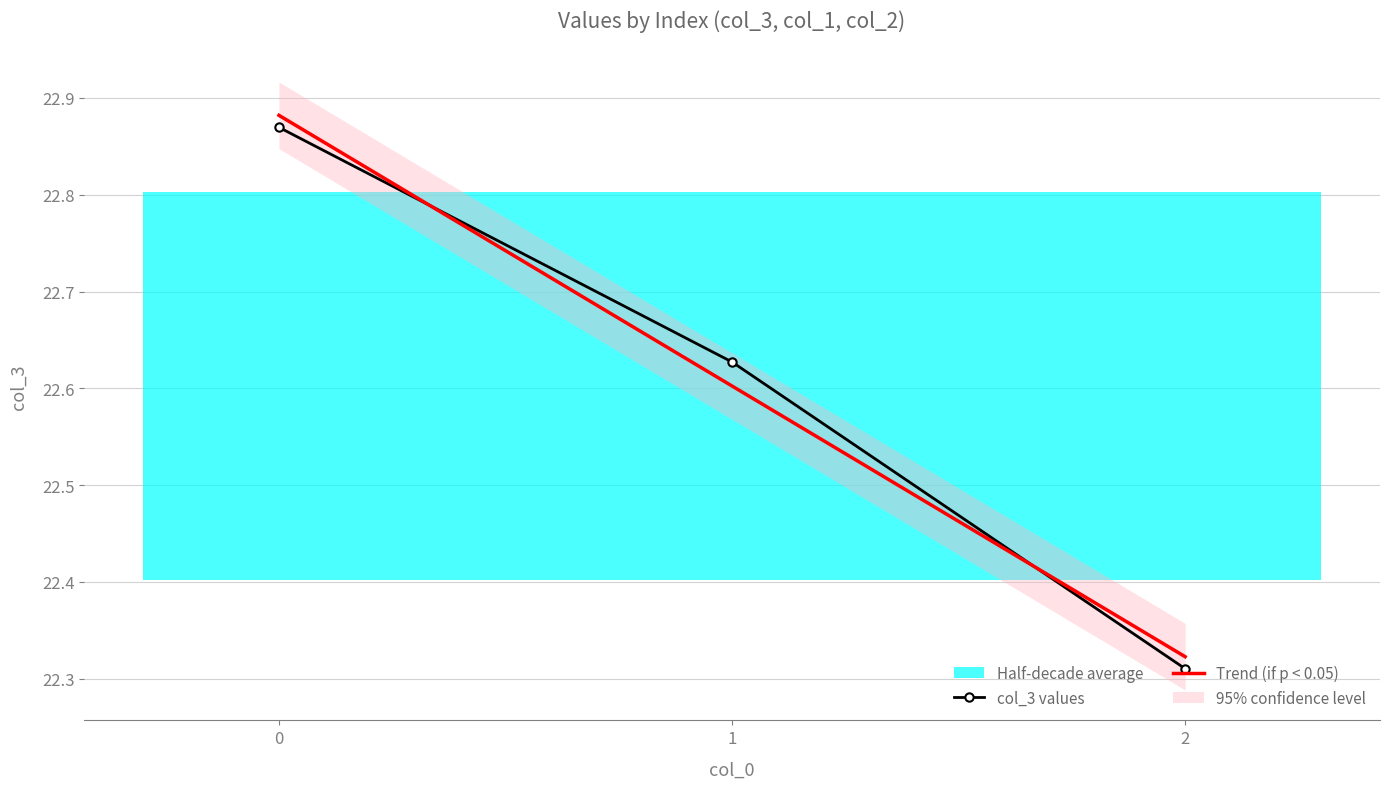

The value of Trend (if p < 0.05) at 0 is 35.8. True or false?

False